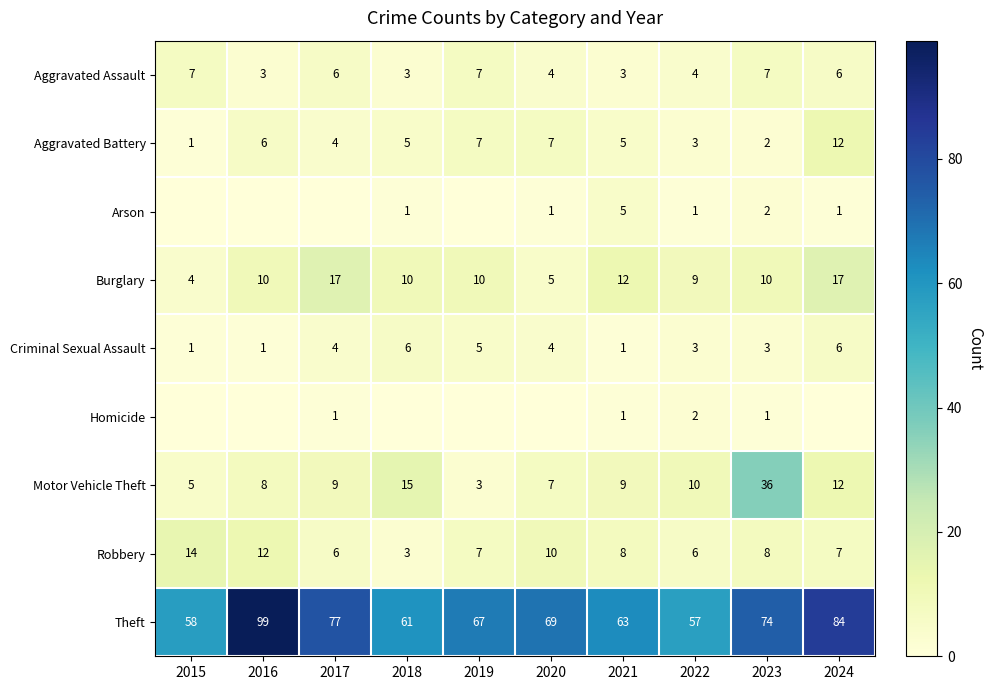

Which has a higher value, 2023 or 2020?

2023